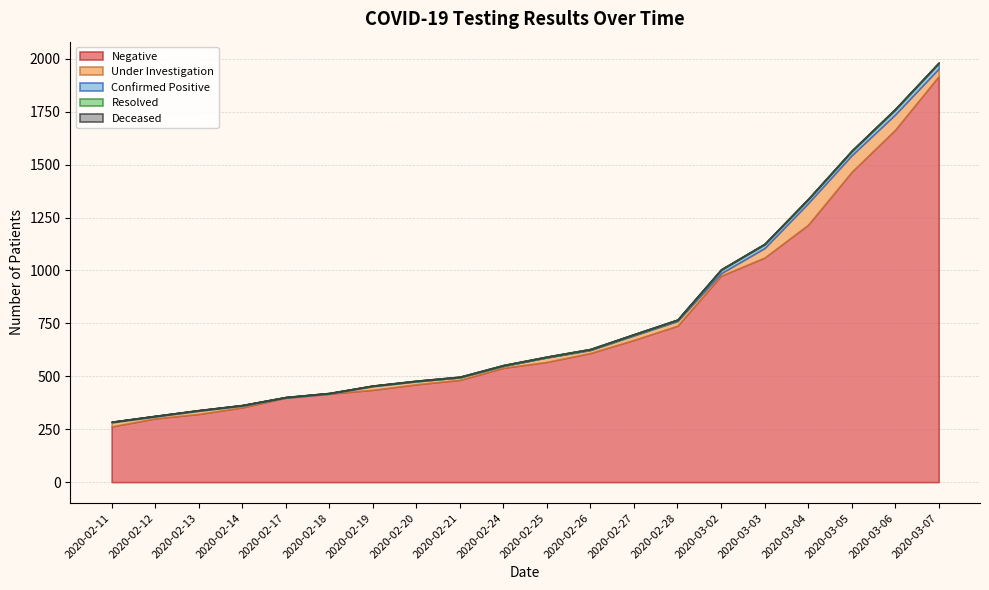

What is the highest value of the Negative series?

1918